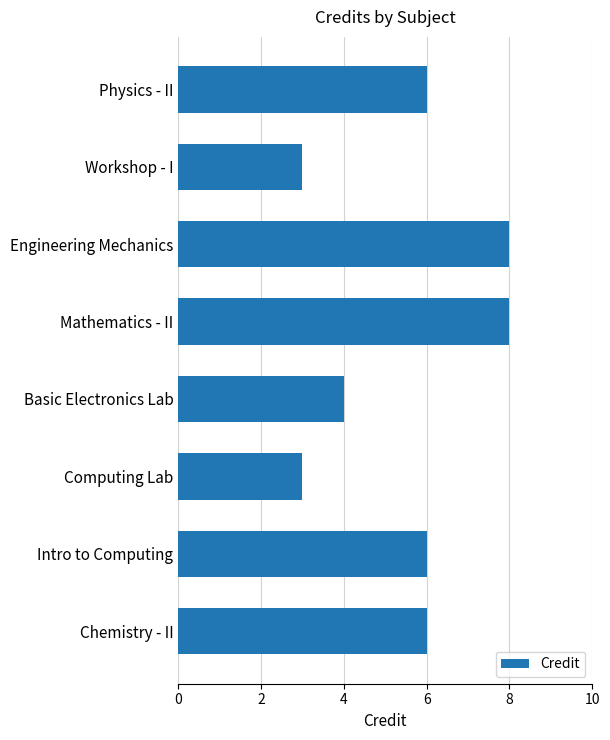

What value does the data have at Chemistry - II?

6